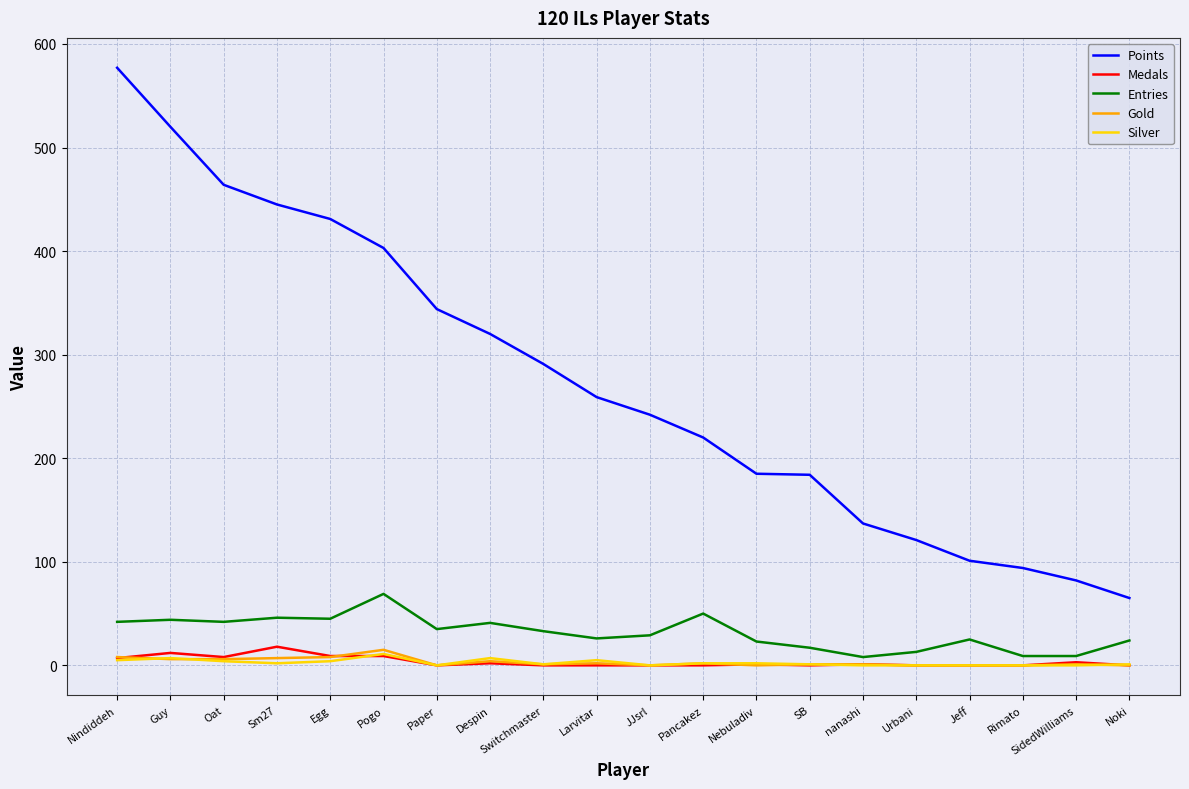

The Entries series shows 42 at Oat. True or false?

True